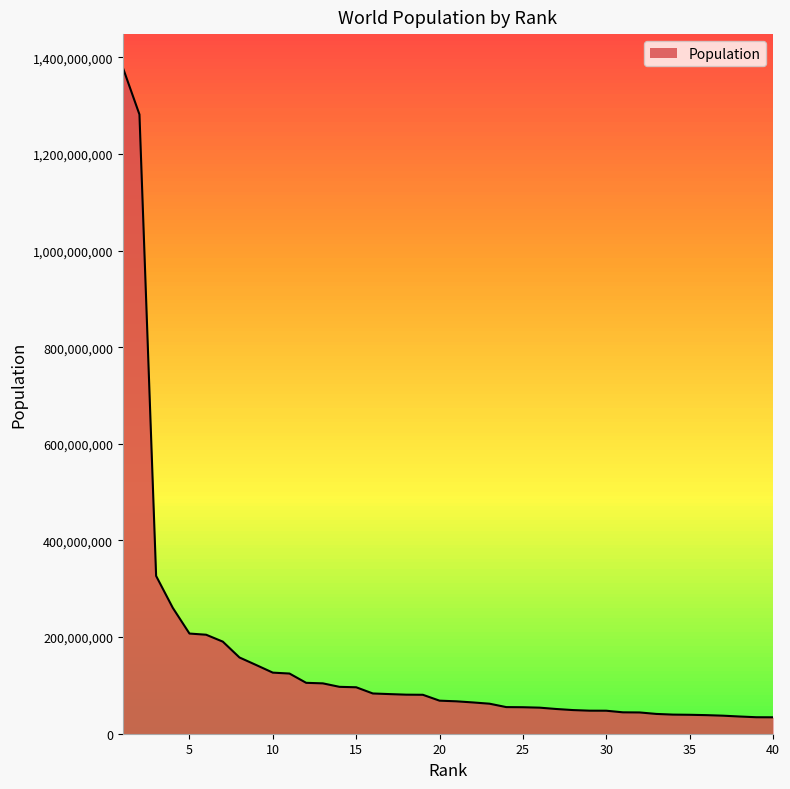

What is the minimum value shown in the chart?

33986655